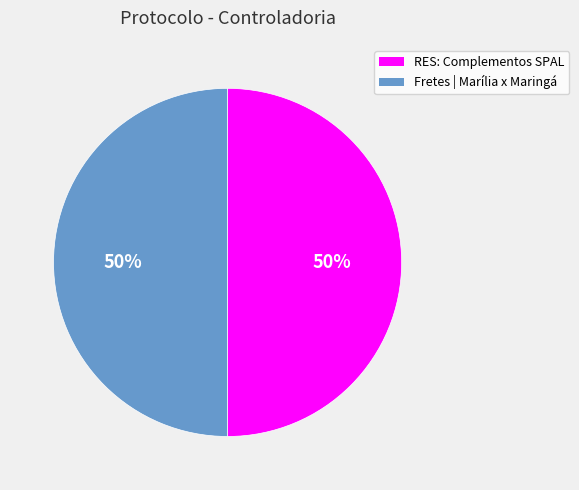

What is the ratio of the value at Fretes | Marília x Maringá to the value at RES: Complementos SPAL?

1.0